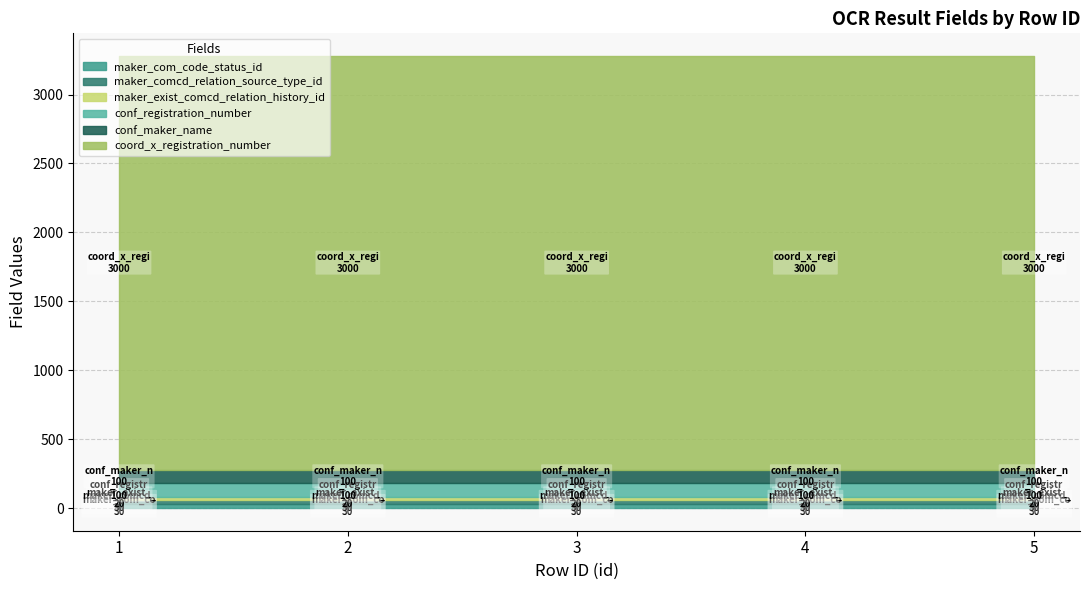

True or false: conf_registration_number has a value of 100 at 3.

True